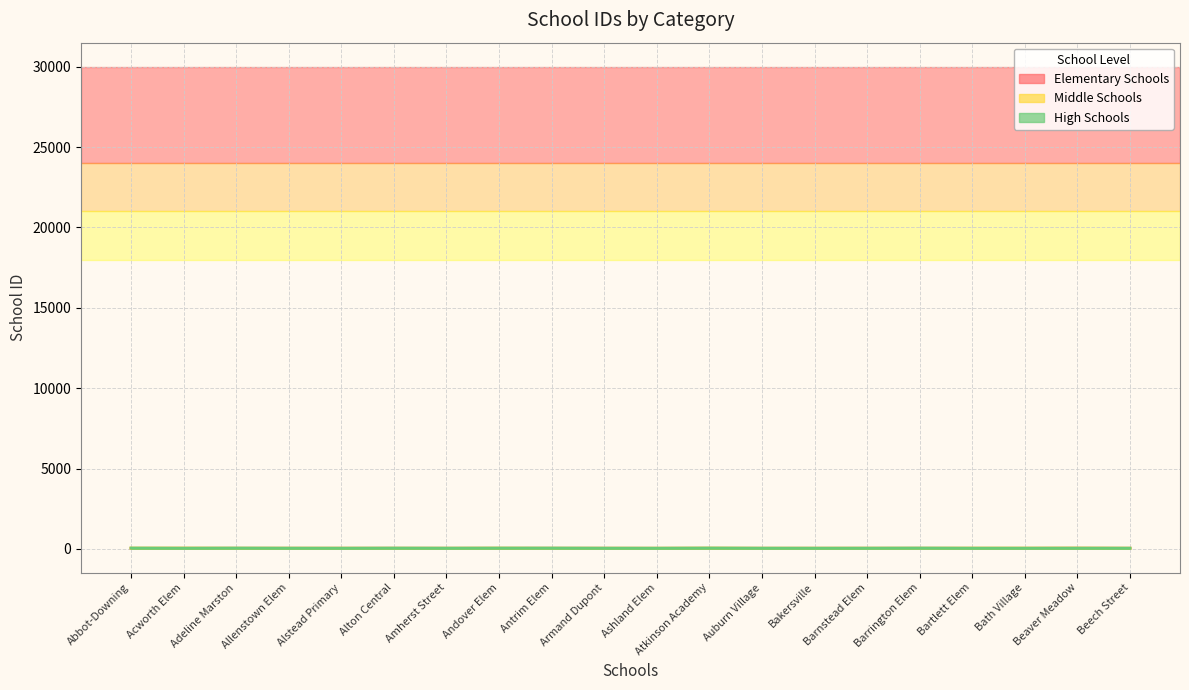

What position from the right is Barrington Elem?

5